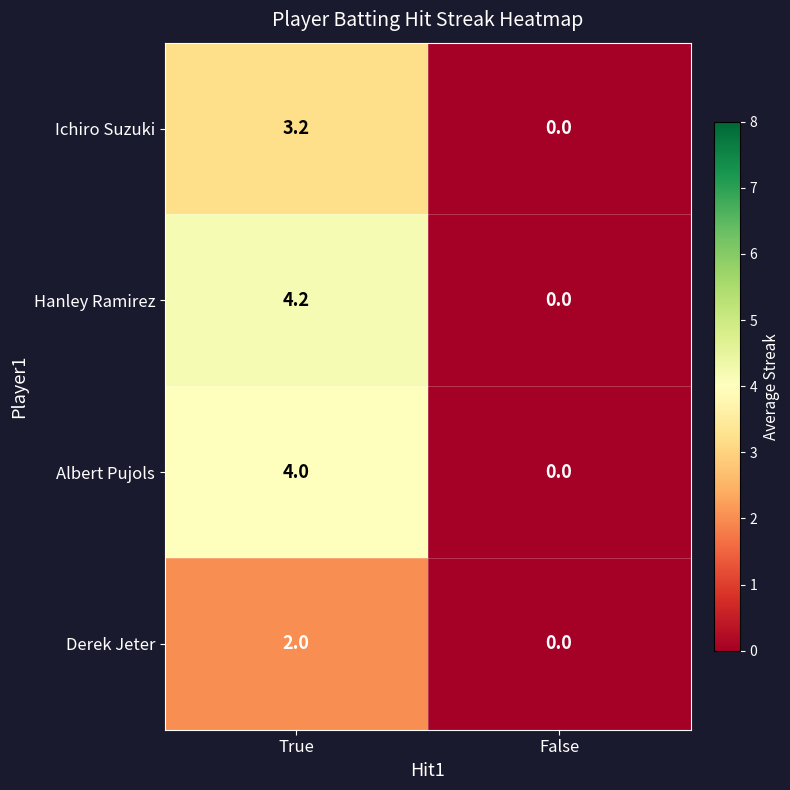

At True, list the series in order from smallest to largest.

Derek Jeter, Ichiro Suzuki, Albert Pujols, Hanley Ramirez